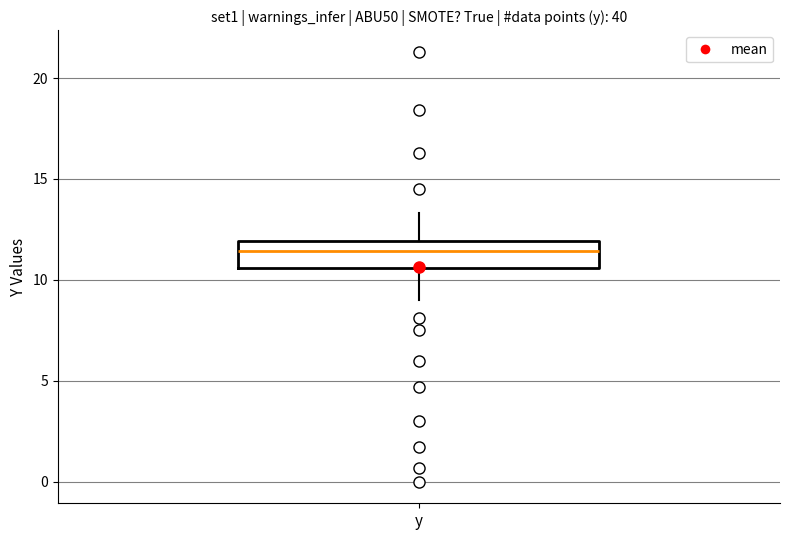

Where does the median line of the box for y sit on the y-axis? The values are not printed on the chart, so give them approximately, as read against the axis.

11.5